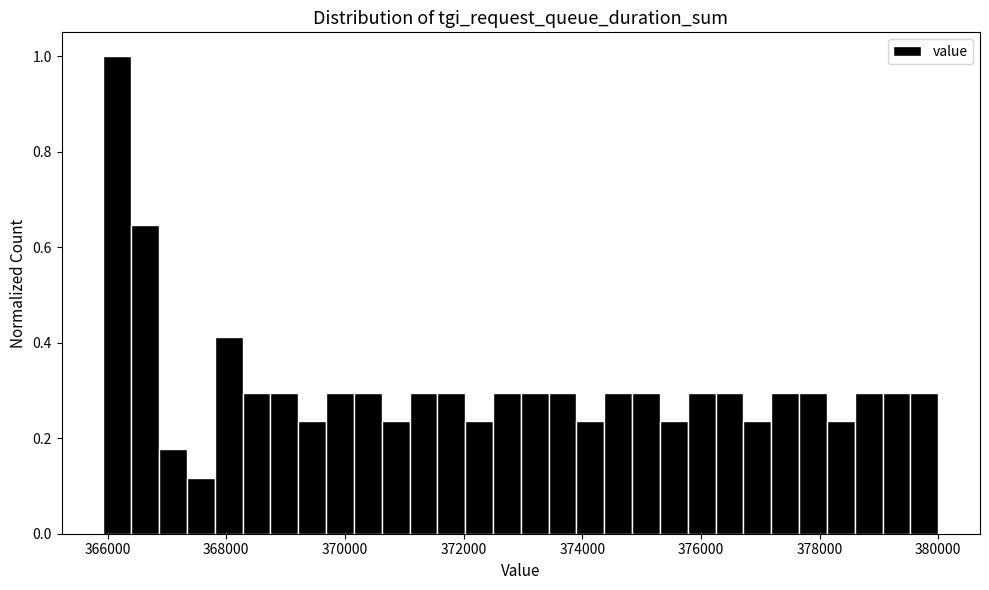

Read against the x-axis, roughly where is the centre of the tallest bar?

366200